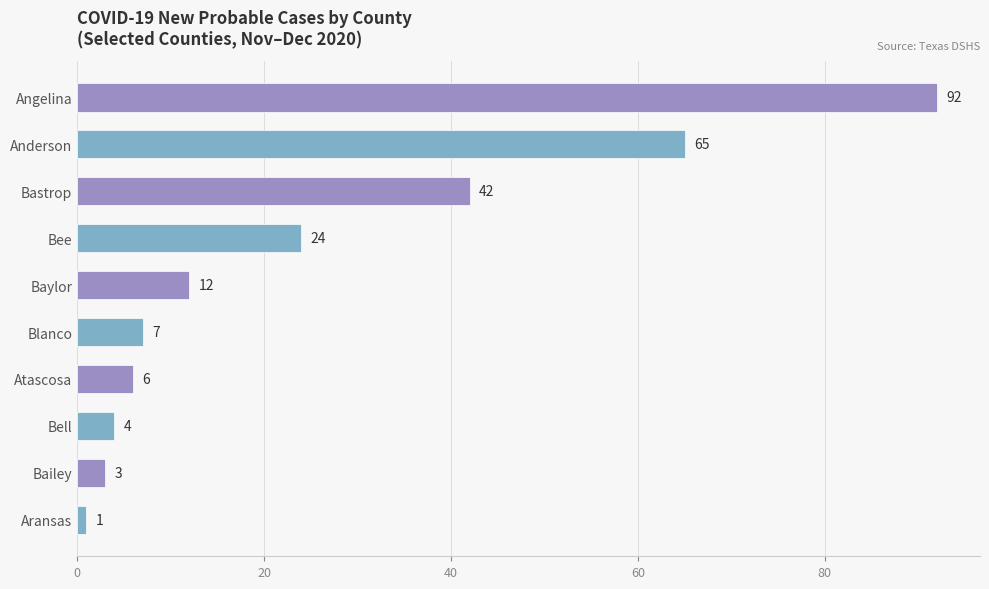

Read the value at Bailey.

3